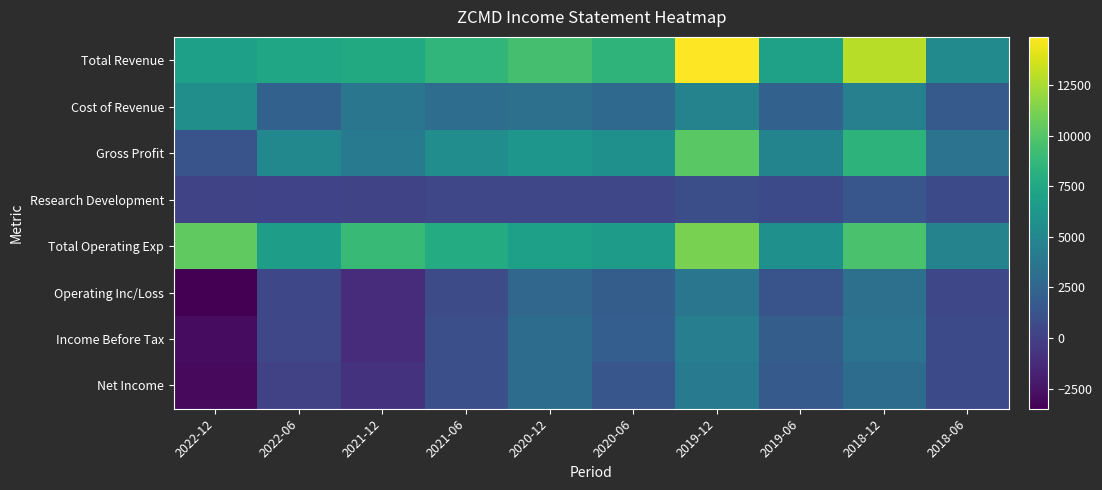

How many series are shown in this chart?

8